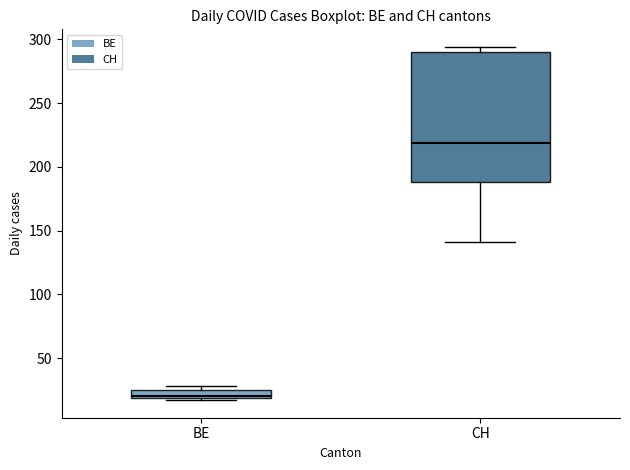

Which box is the tallest, from its lower edge to its upper edge?

CH